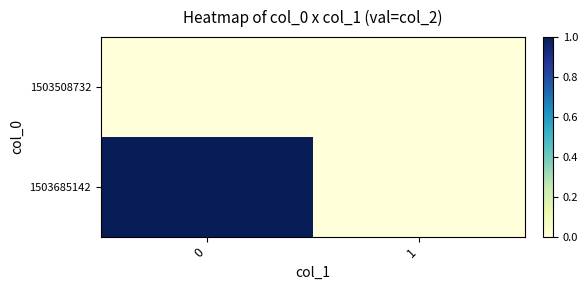

At how many categories does at least one series exceed 0?

1